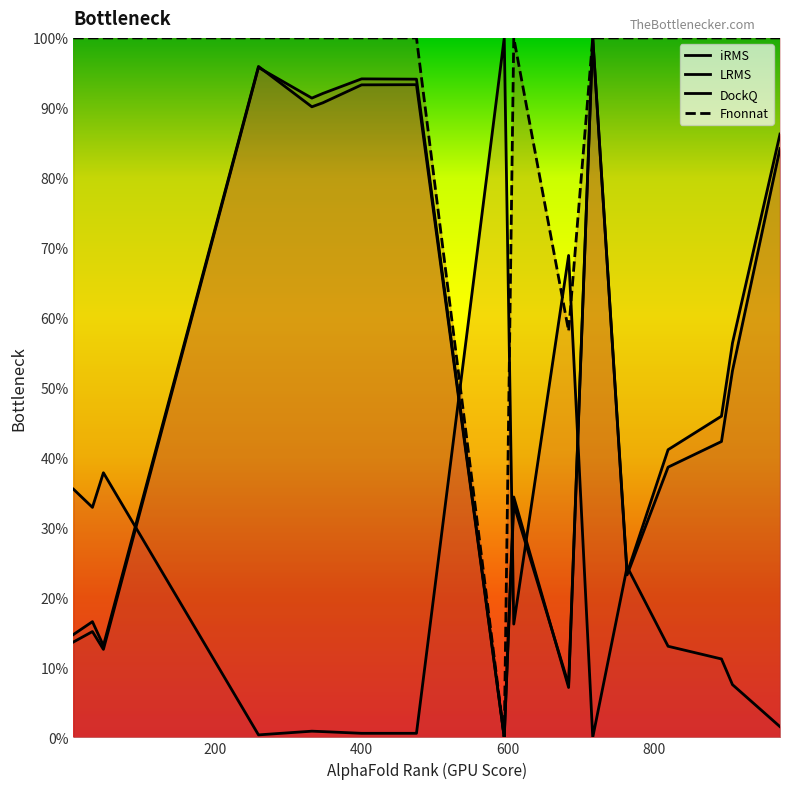

The value of DockQ at 200 is 0.1. True or false?

False